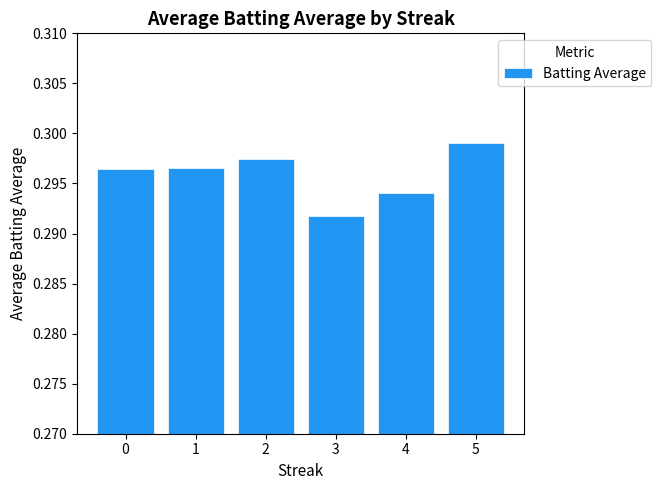

Which has a higher value, 4 or 1?

1